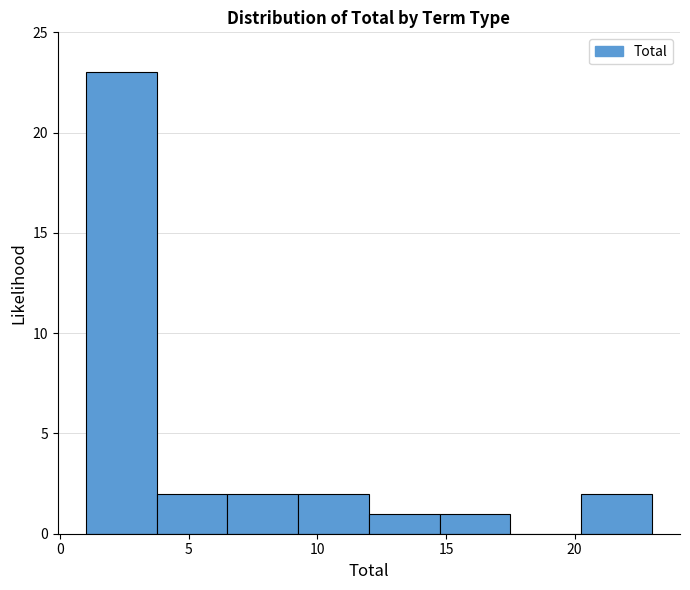

Reading left to right, list every bar in this chart as the range it spans on the x-axis followed by its height. Neither the bar edges nor the heights are printed on the chart, so give them approximately, as read against the axes.

1.00 to 3.75: 23
3.75 to 6.50: 2
6.50 to 9.25: 2
9.25 to 12.00: 2
12.00 to 14.75: 1
14.75 to 17.50: 1
17.50 to 20.25: 0
20.25 to 23.00: 2